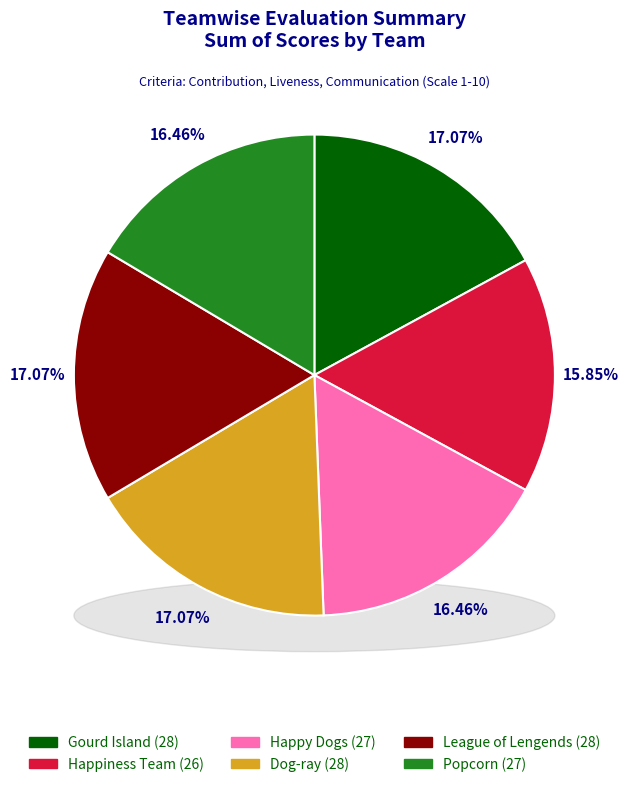

What is the smallest slice in the pie chart?

Happiness Team